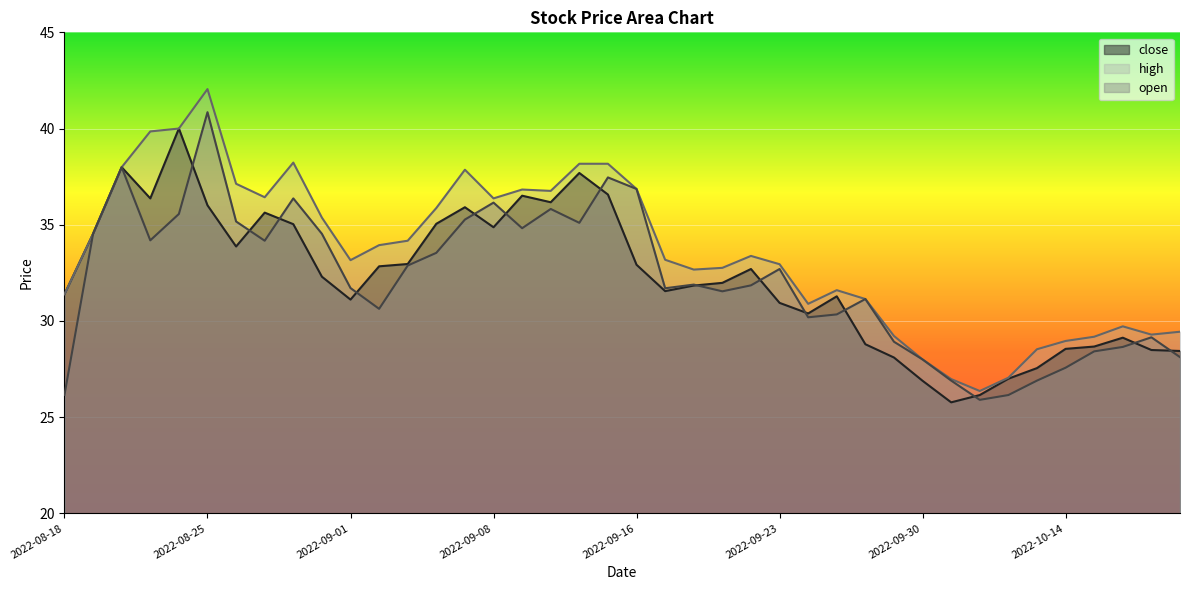

What is the average value of the open series?

32.1